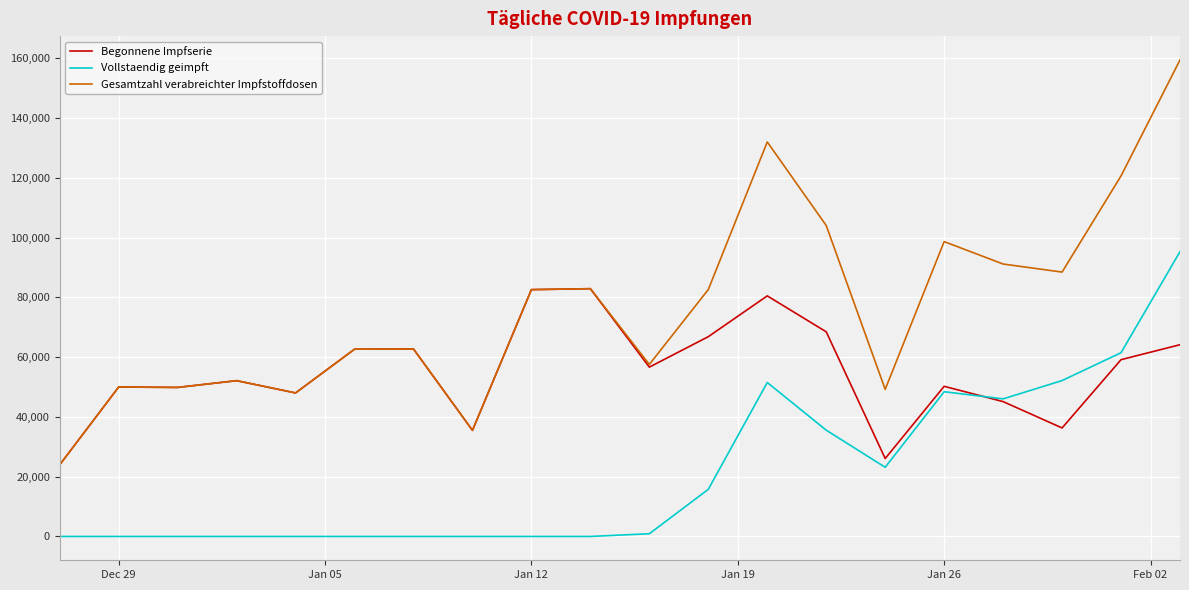

Which series has the largest range (max minus min)?

Gesamtzahl verabreichter Impfstoffdosen